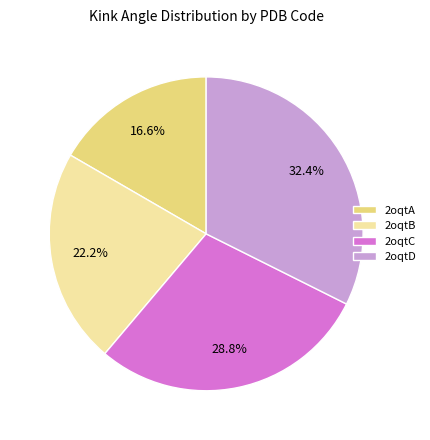

How many segments does this pie chart have?

4